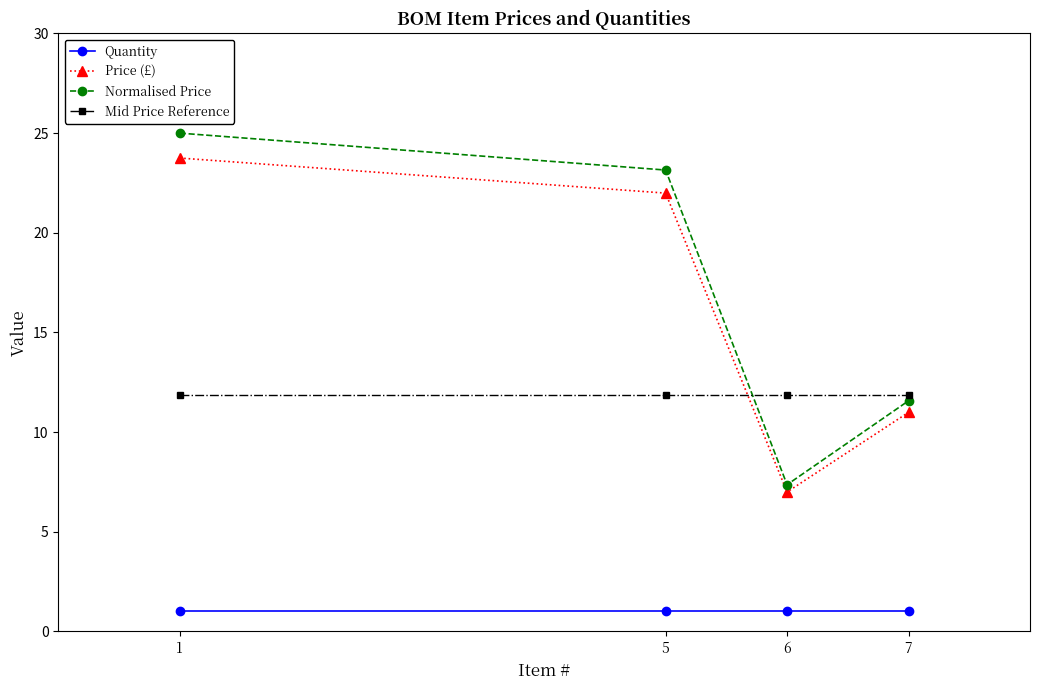

True or false: Mid Price Reference has more than 1 points higher than both neighbors.

False